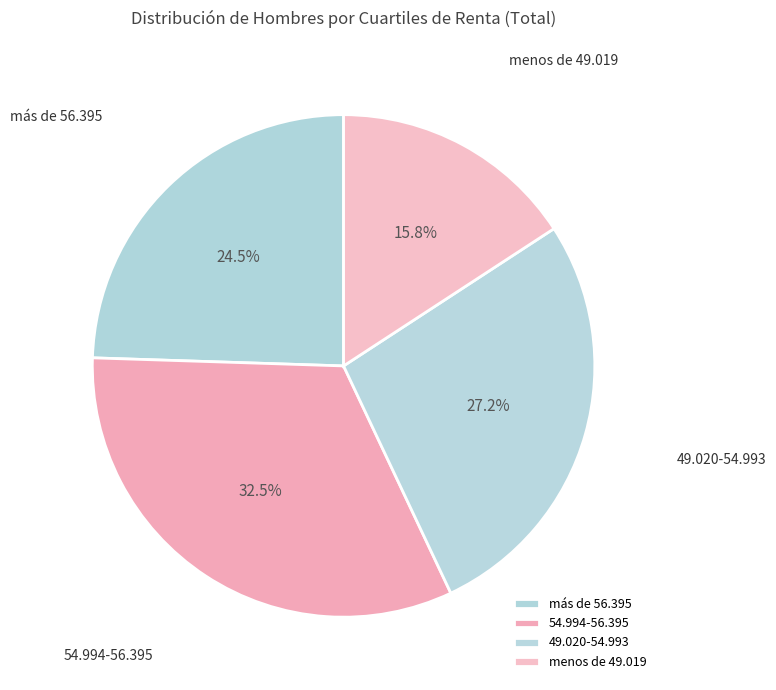

How many slices are in this pie chart?

4